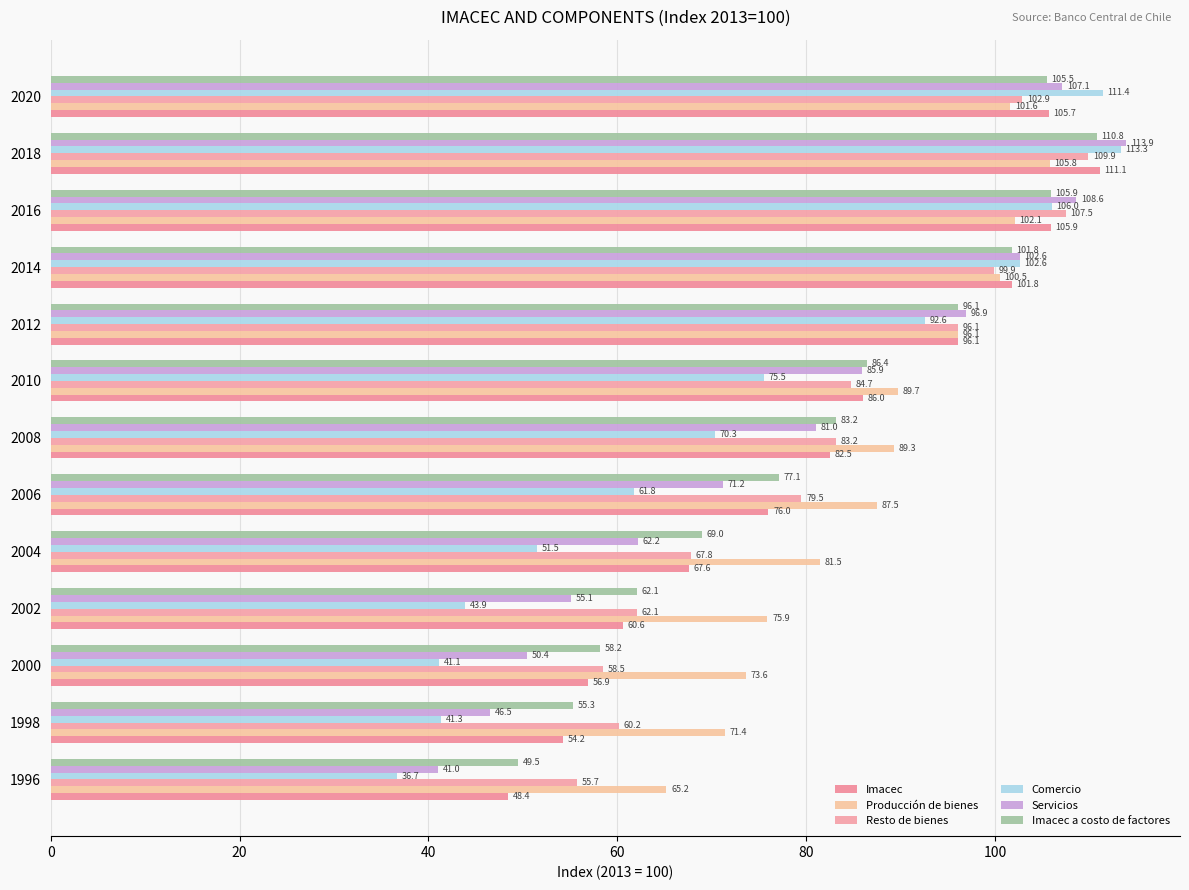

What is the difference between the maximum and minimum values in the Comercio series?

76.6